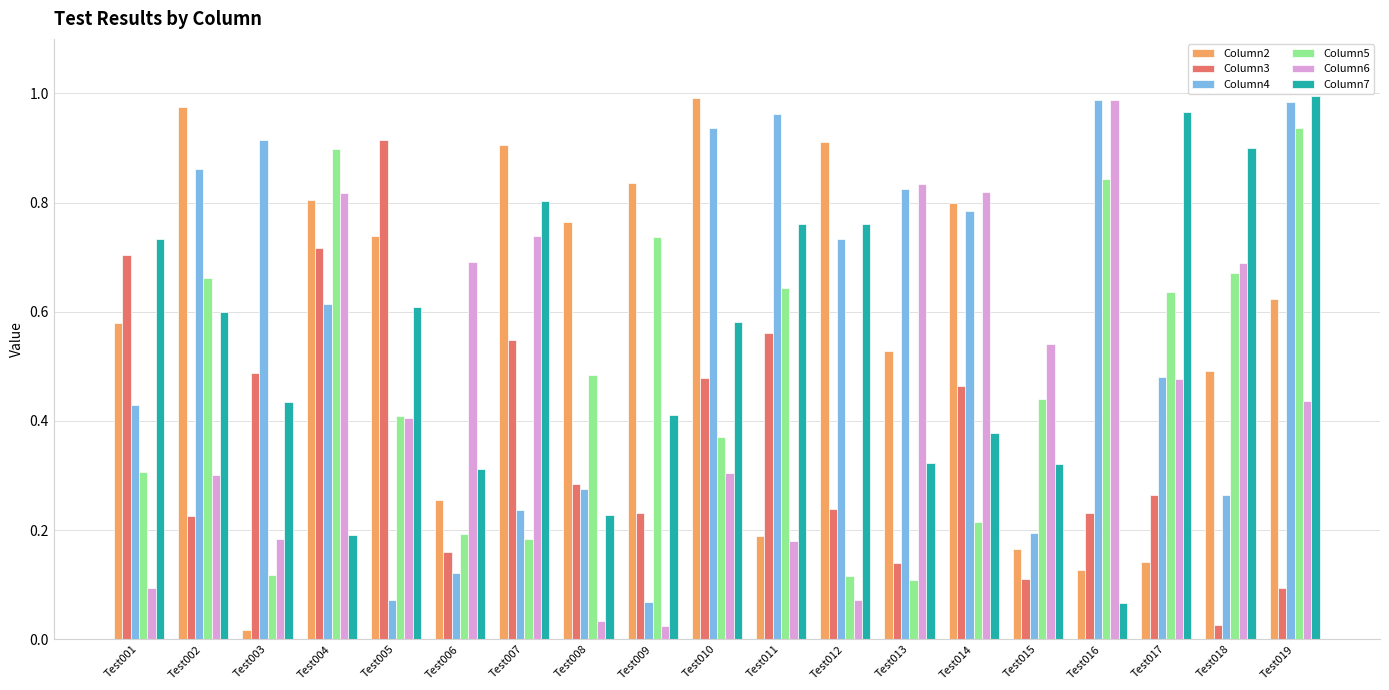

Is it true that Column4 equals 0.4 at Test001?

True